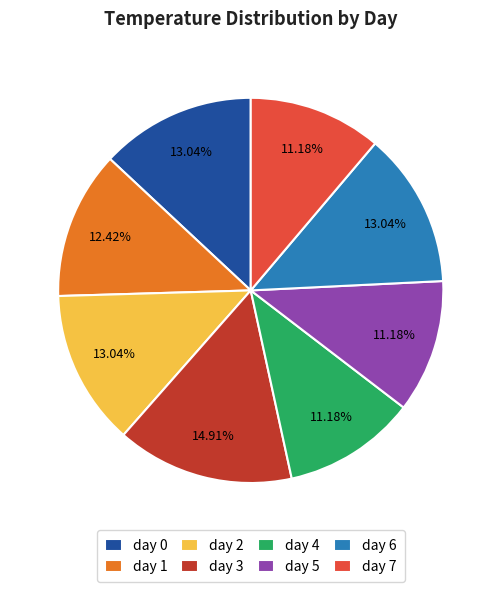

Between day 3 and day 2, which is larger?

day 3